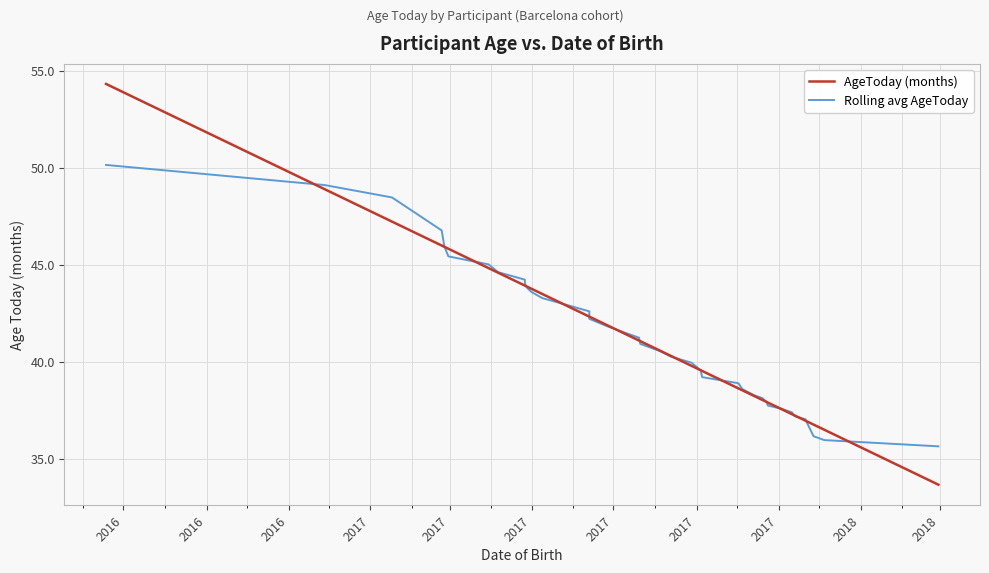

The value of AgeToday (months) at 2017 is 44.6. True or false?

True